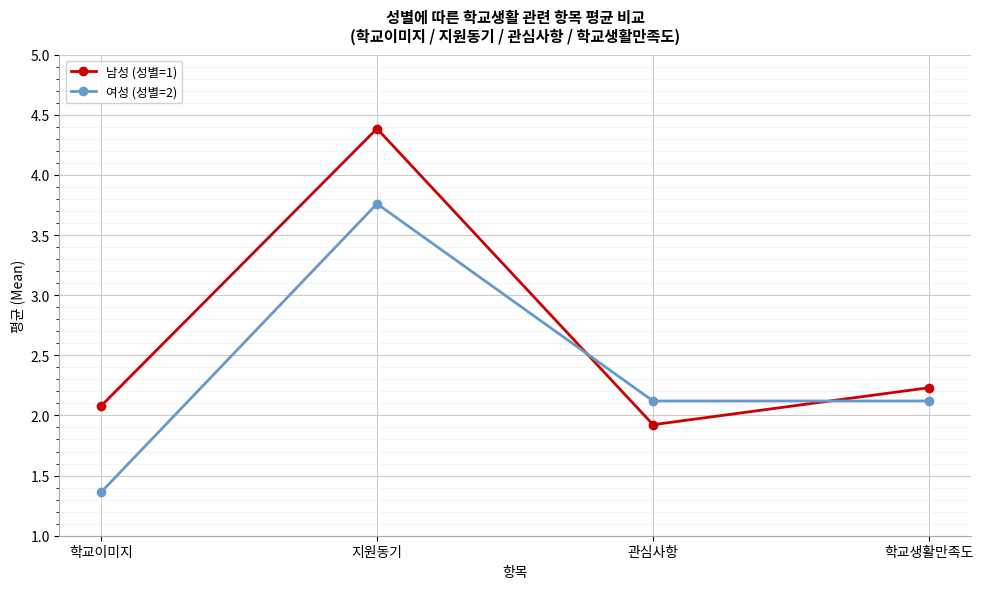

What is the sum of all 여성 (성별=2) values?

9.4